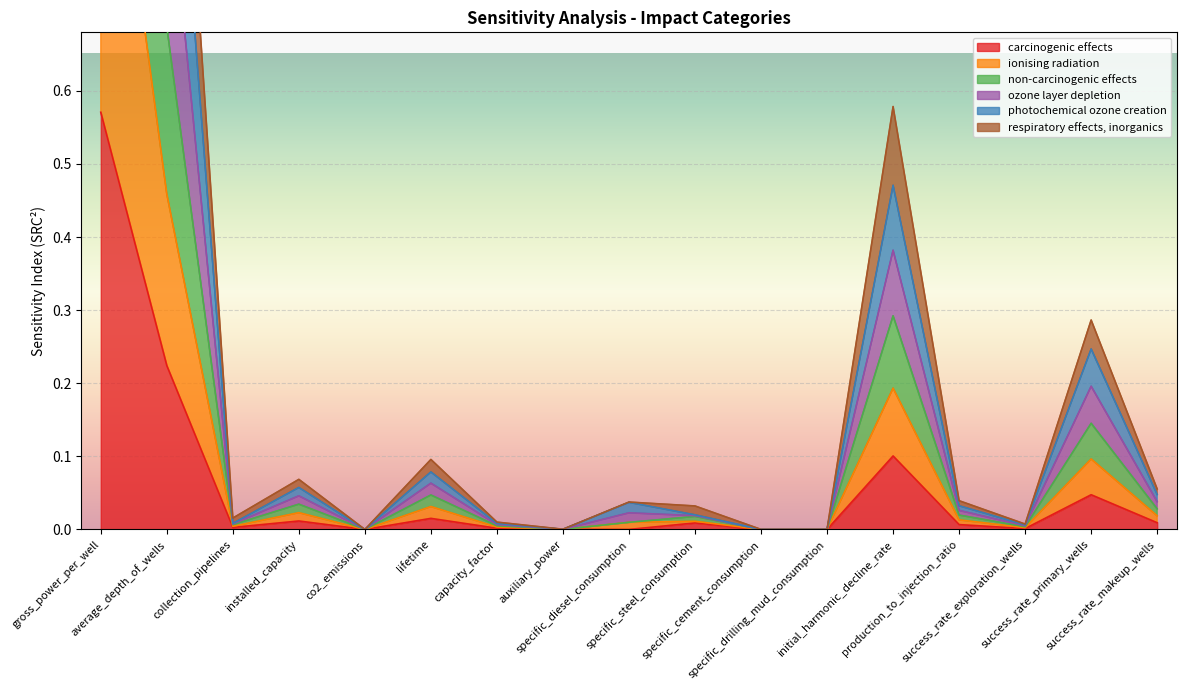

What is the value of the carcinogenic effects point at the 13th from the left?

0.1